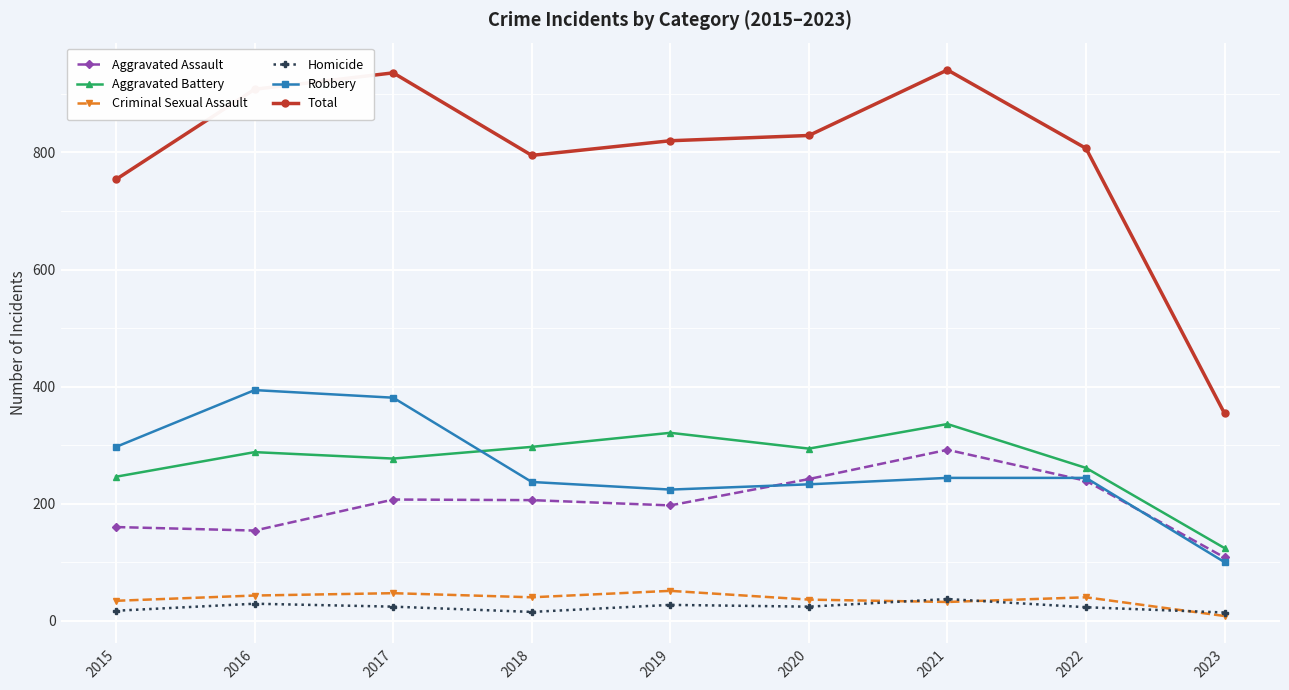

What is the total value across all series at 2018?

1590